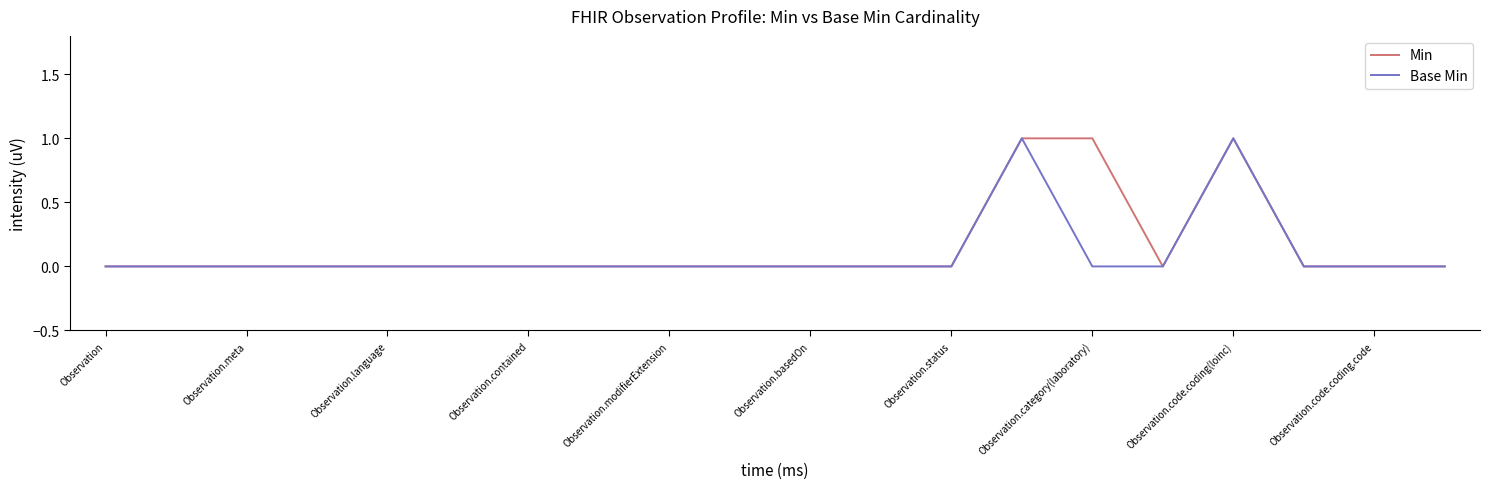

What is the highest value of the Min series?

1